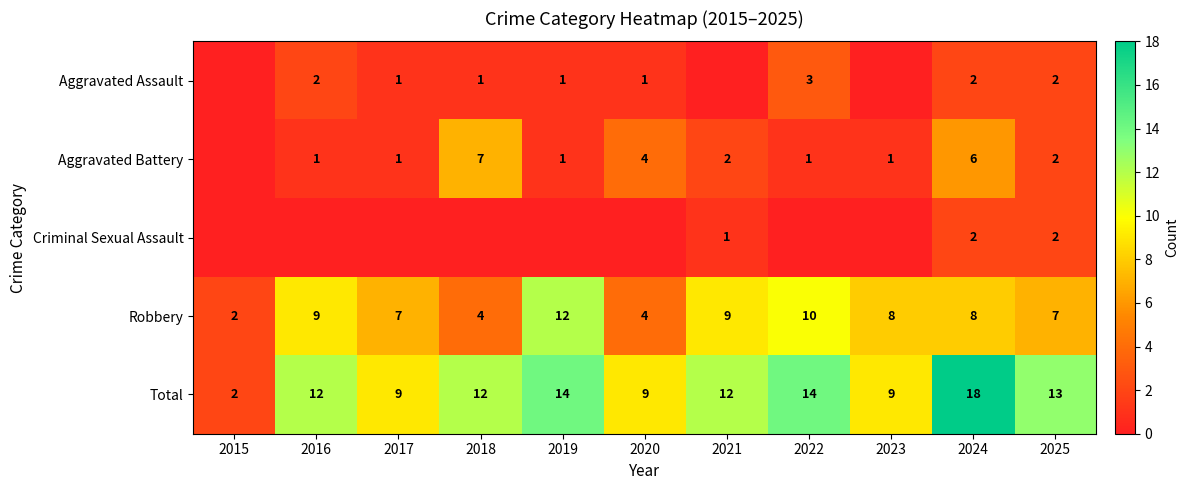

True or false: Total has a value of 9 at 2017.

True